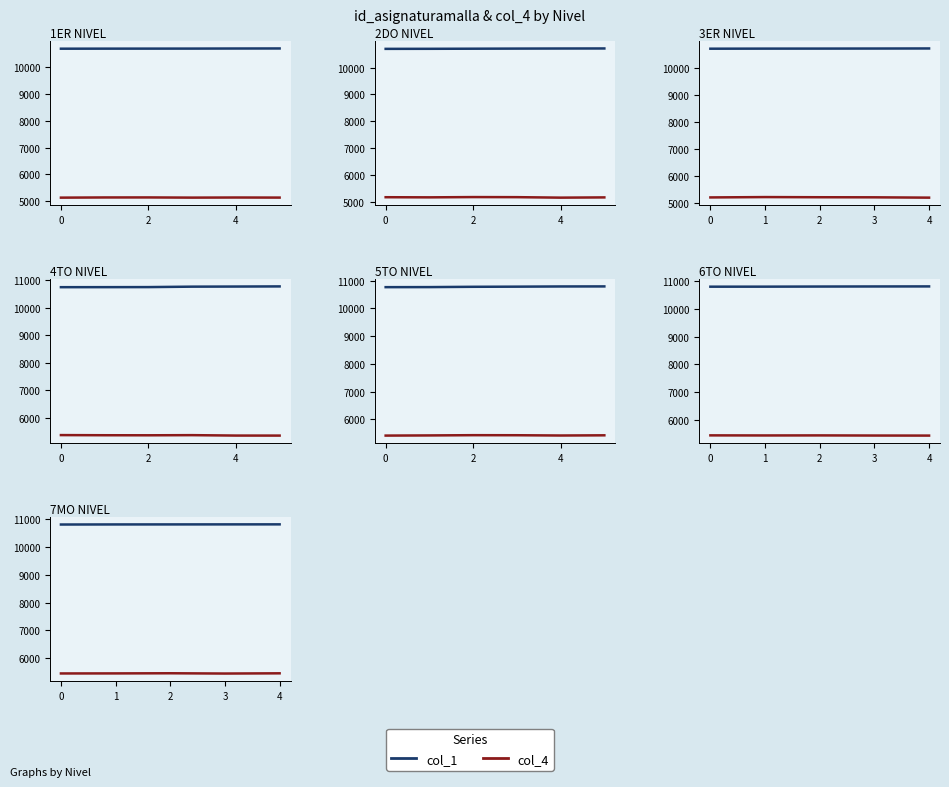

What is the value of the col_4 point at the 5th from the left?

5452